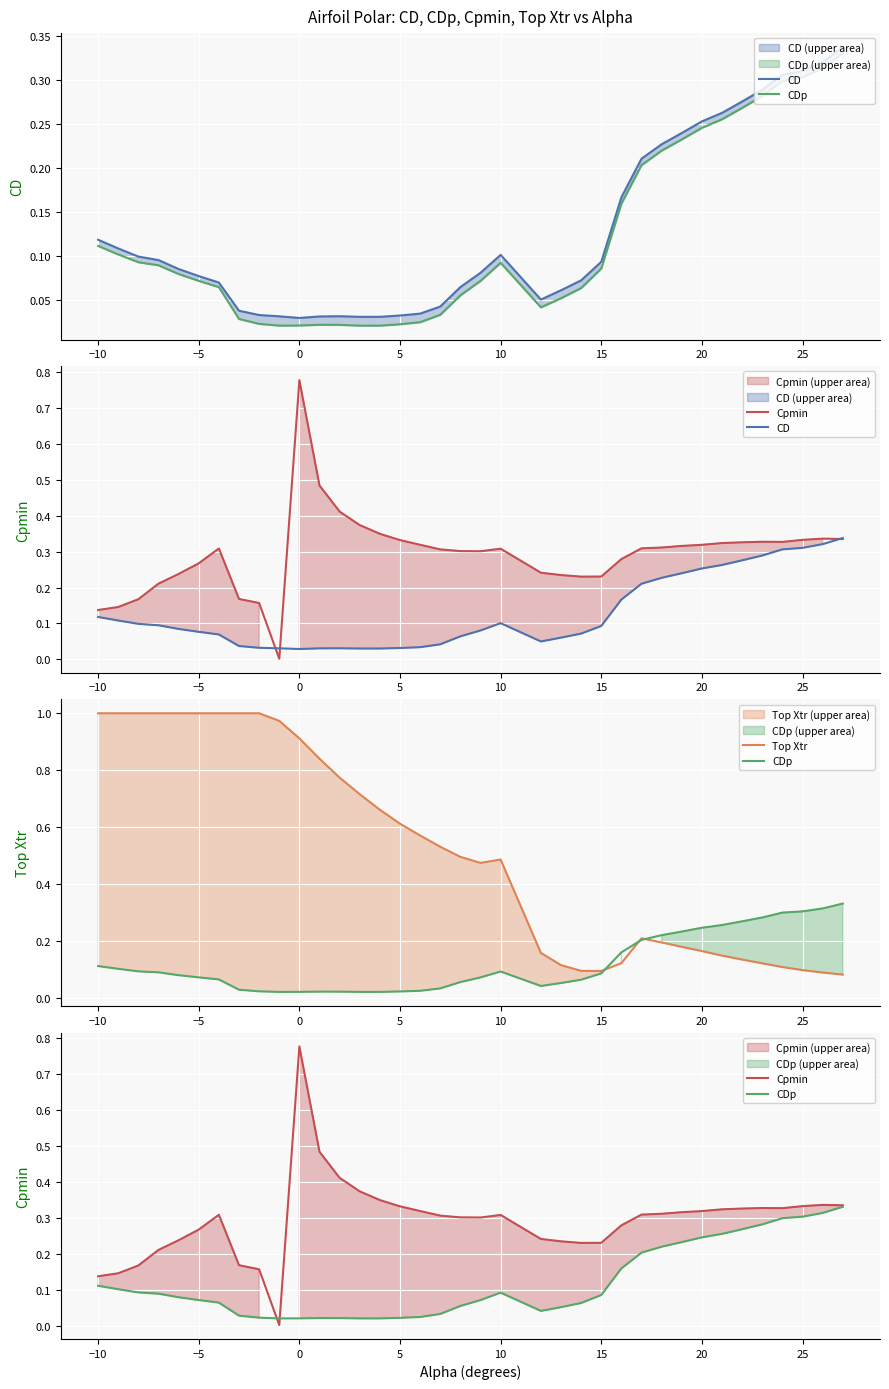

Reading left to right, transcribe all the data shown in this chart.

CD: 0.1	0.1	0.1	0.1	0.1	0.1	0.1	0.0	0.0	0.0	0.0	0.0	0.0	0.0	0.0	0.0	0.0	0.0	0.1	0.1	0.1	0.0	0.1	0.1	0.1	0.2	0.2	0.2	0.2	0.3	0.3	0.3	0.3	0.3	0.3	0.3	0.3
CDp: 0.1	0.1	0.1	0.1	0.1	0.1	0.1	0.0	0.0	0.0	0.0	0.0	0.0	0.0	0.0	0.0	0.0	0.0	0.1	0.1	0.1	0.0	0.1	0.1	0.1	0.2	0.2	0.2	0.2	0.2	0.3	0.3	0.3	0.3	0.3	0.3	0.3
Cpmin: 0.1	0.1	0.2	0.2	0.2	0.3	0.3	0.2	0.2	0.0	0.8	0.5	0.4	0.4	0.3	0.3	0.3	0.3	0.3	0.3	0.3	0.2	0.2	0.2	0.2	0.3	0.3	0.3	0.3	0.3	0.3	0.3	0.3	0.3	0.3	0.3	0.3
Top Xtr: 1.0	1.0	1.0	1.0	1.0	1.0	1.0	1.0	1.0	1.0	0.9	0.8	0.8	0.7	0.7	0.6	0.6	0.5	0.5	0.5	0.5	0.2	0.1	0.1	0.1	0.1	0.2	0.2	0.2	0.2	0.1	0.1	0.1	0.1	0.1	0.1	0.1